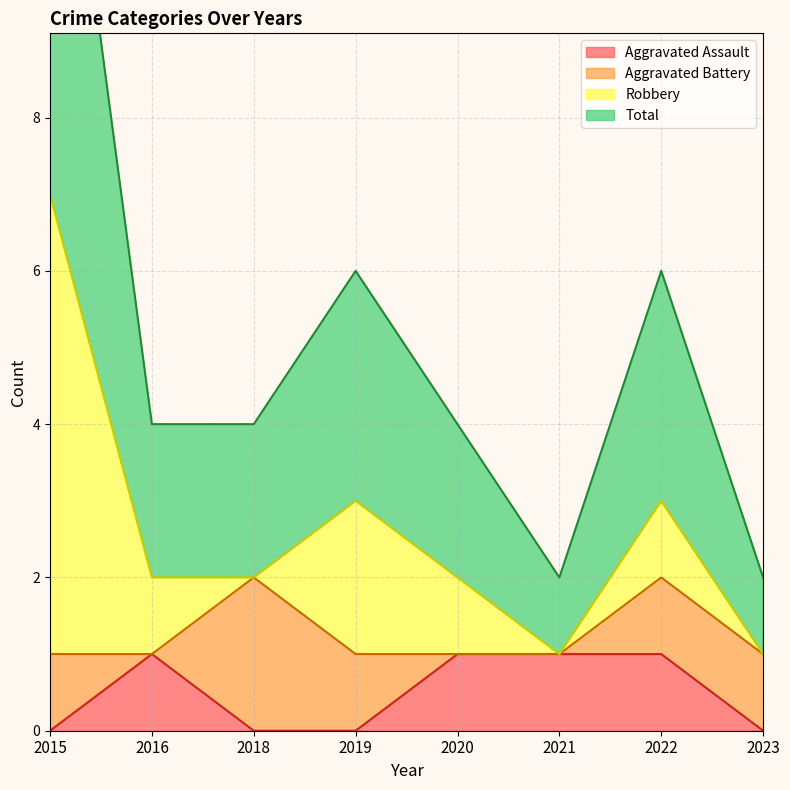

Does the chart have visible grid lines?

Yes